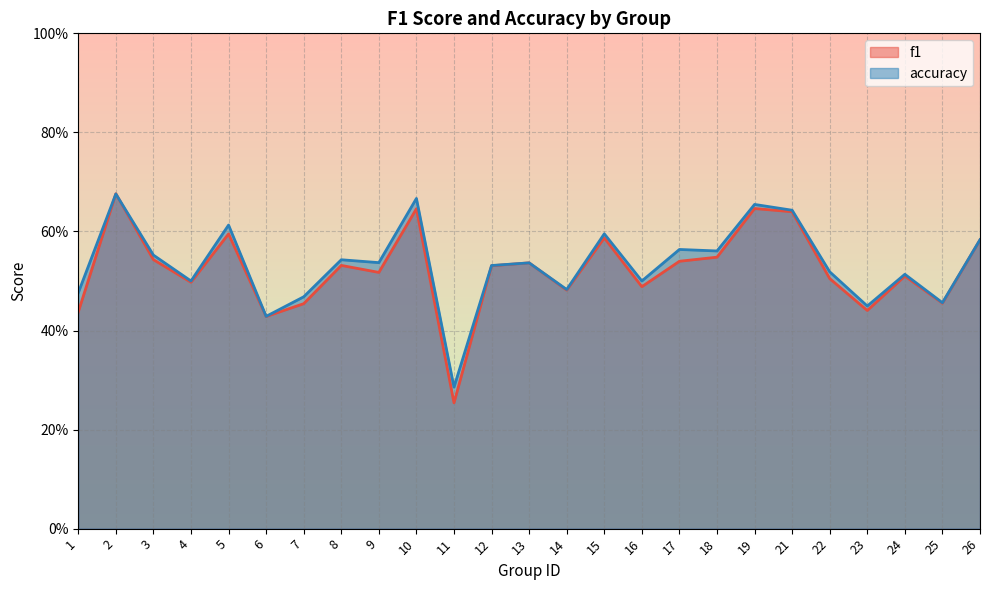

At which category does f1 reach its first local peak?

2